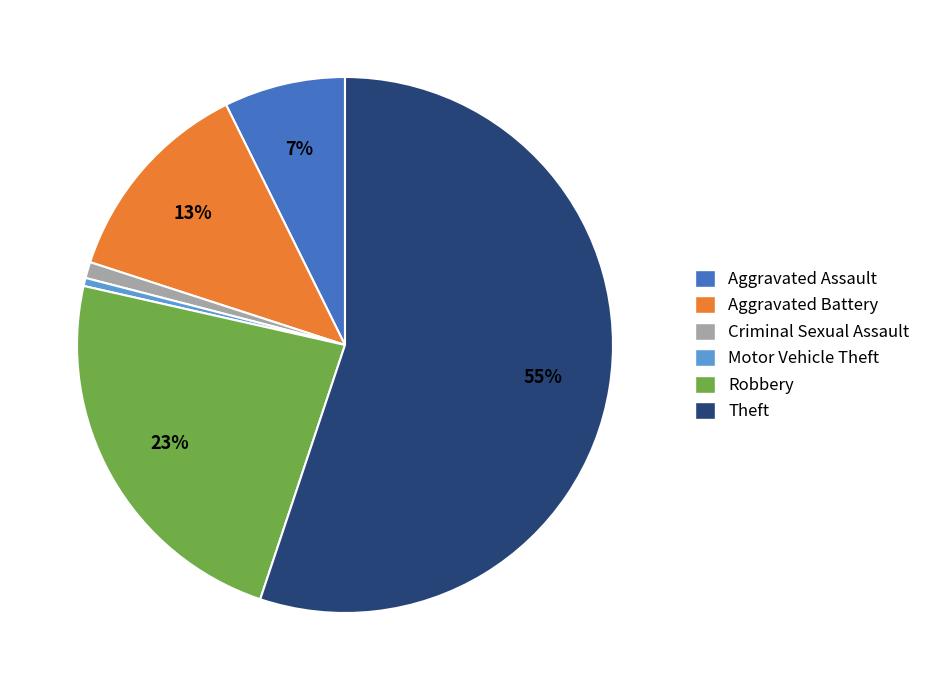

Is there a majority slice in this chart?

Yes